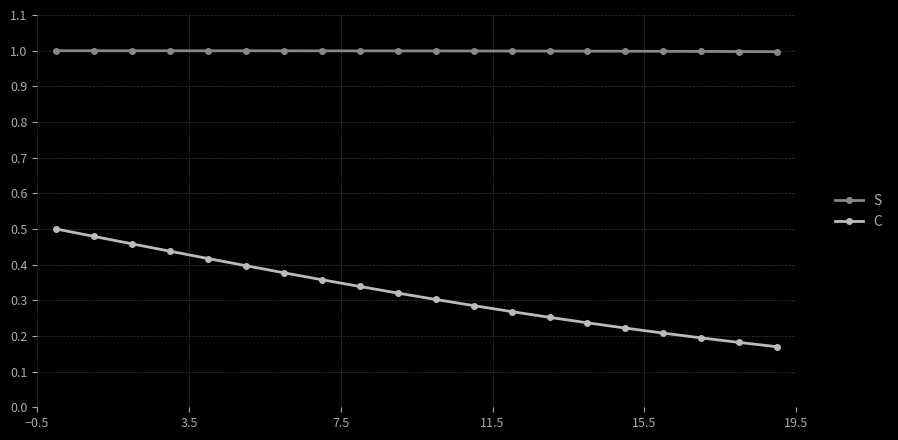

How many lines are shown in the chart?

2